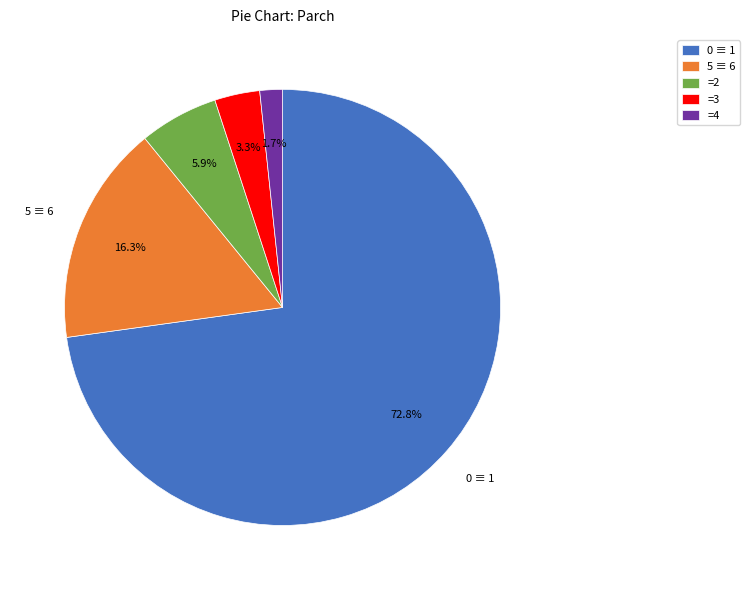

Which has a higher value, =2 or =4?

=2